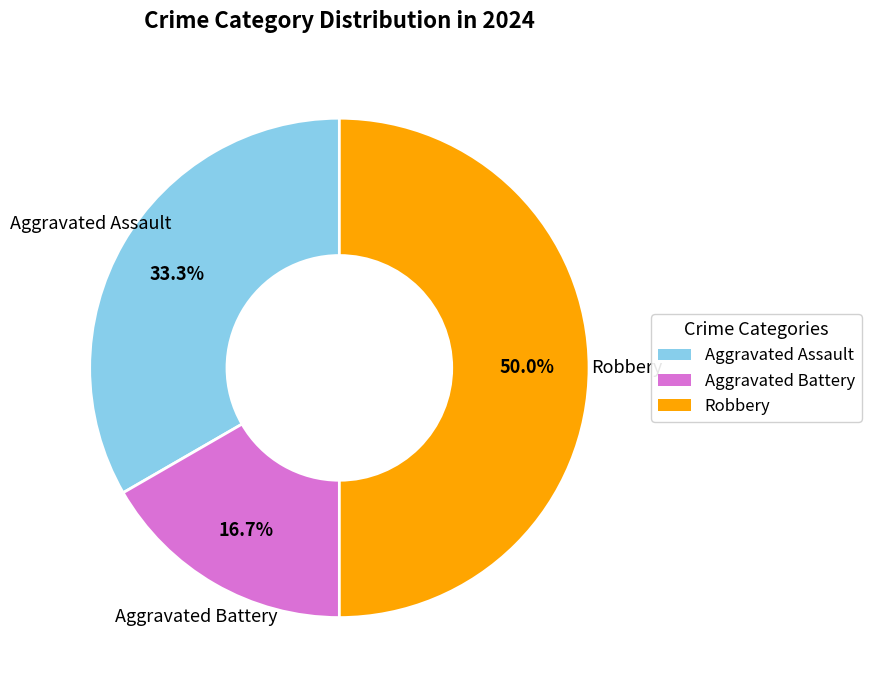

To the nearest percent, what percentage of the pie is Aggravated Assault?

33%